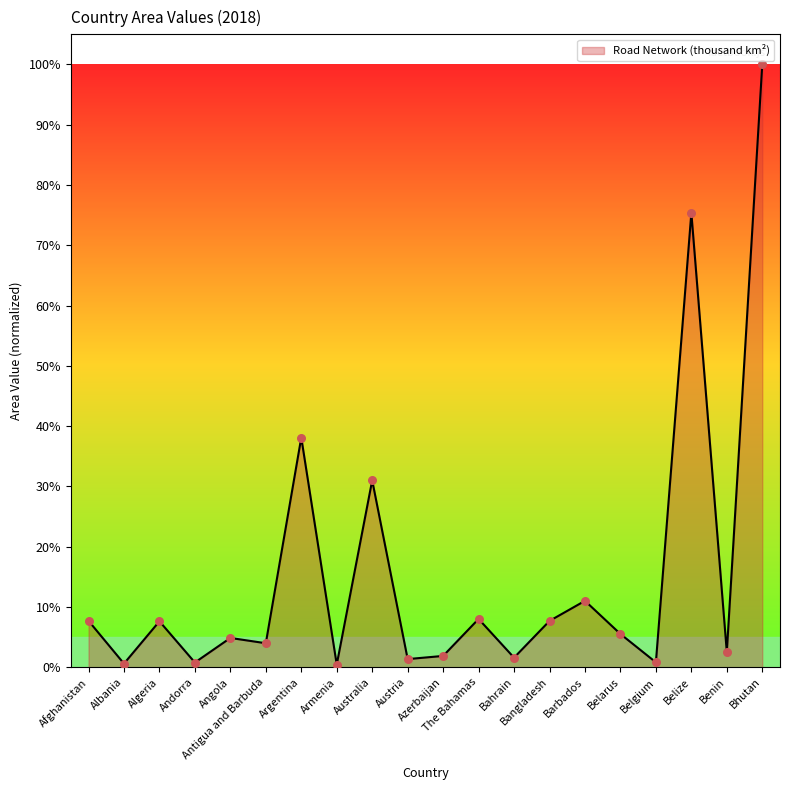

Approximately how many times larger is the value at Belgium compared to Benin?

0.3